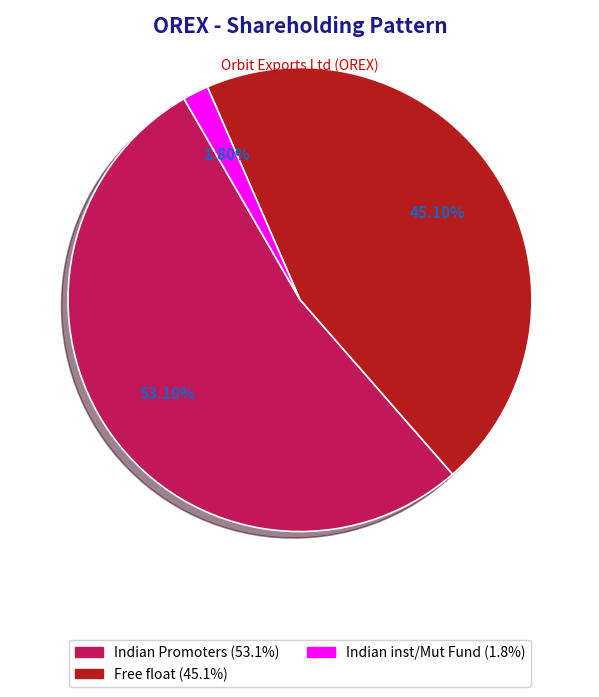

Is there any slice that represents more than half of the pie?

Yes